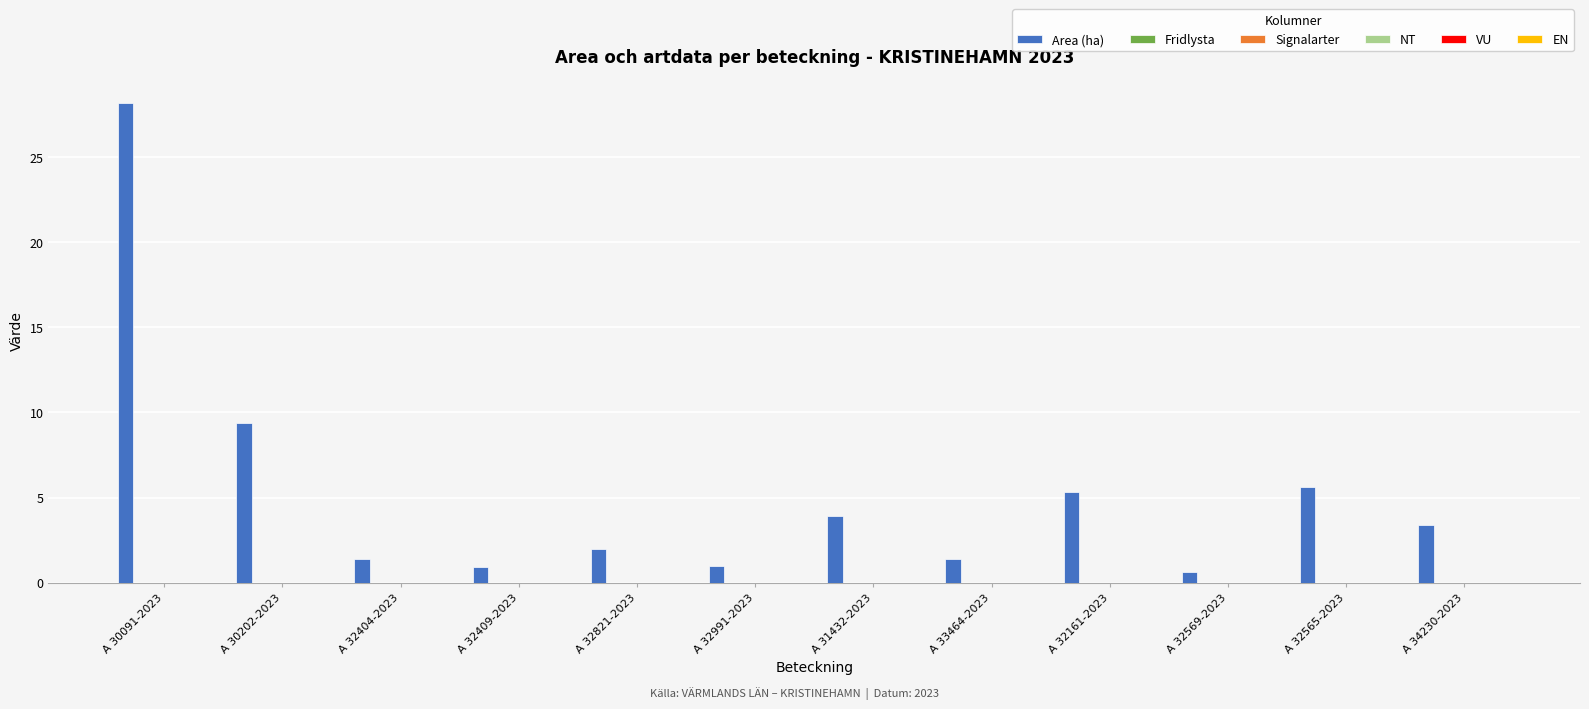

What is the greatest value displayed?

28.2